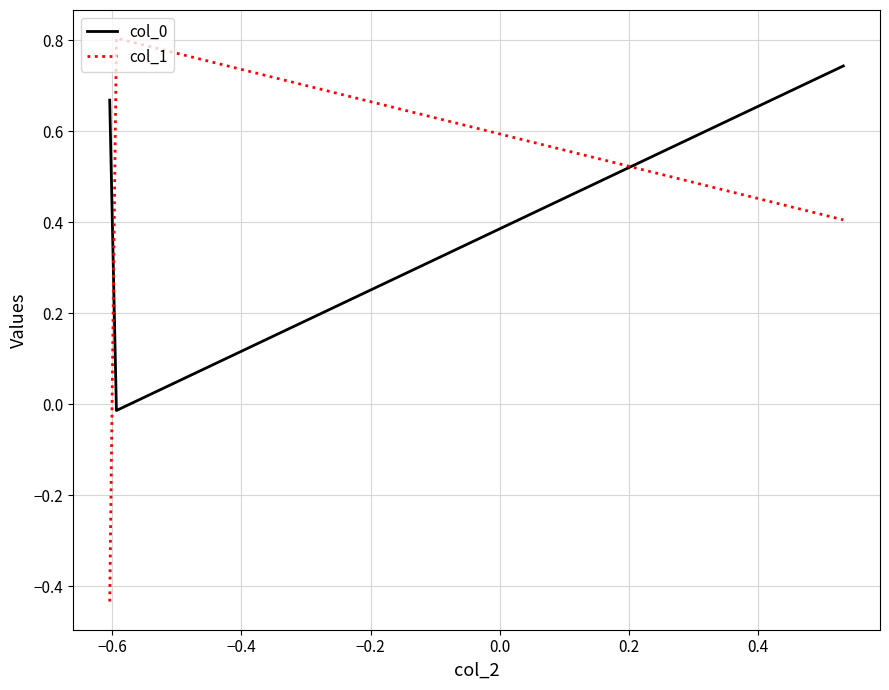

What is the average value of the col_1 series?

0.3